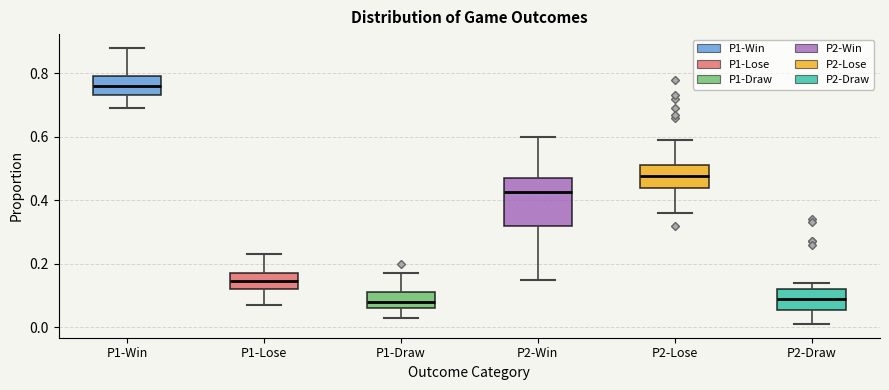

Reading left to right, transcribe this box plot: for each box, give where its median line is, the range the box spans, and where its two whiskers end, as read against the y-axis. The values are not printed on the chart, so give them approximately, as read against the axis.

P1-Win: median 0.76, box 0.74 to 0.80, whiskers 0.70 to 0.88
P1-Lose: median 0.14, box 0.12 to 0.18, whiskers 0.08 to 0.24
P1-Draw: median 0.08, box 0.06 to 0.12, whiskers 0.04 to 0.18
P2-Win: median 0.42, box 0.32 to 0.48, whiskers 0.16 to 0.60
P2-Lose: median 0.48, box 0.44 to 0.52, whiskers 0.36 to 0.60
P2-Draw: median 0.10, box 0.06 to 0.12, whiskers 0.02 to 0.14